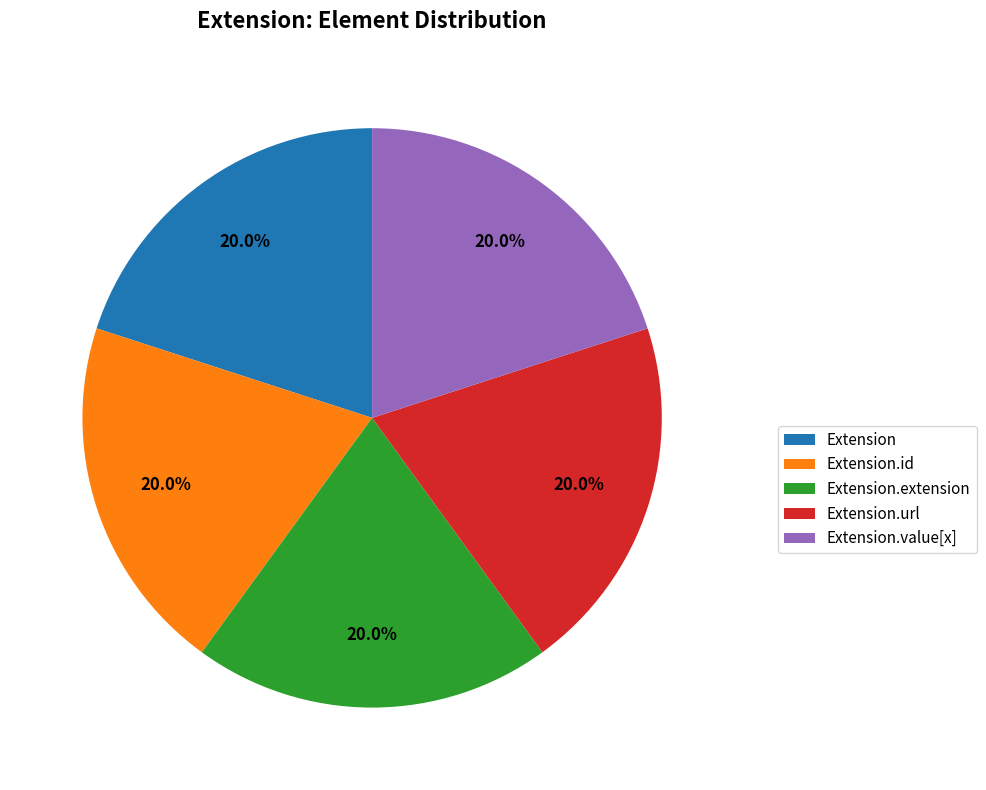

Is there a majority slice in this chart?

No